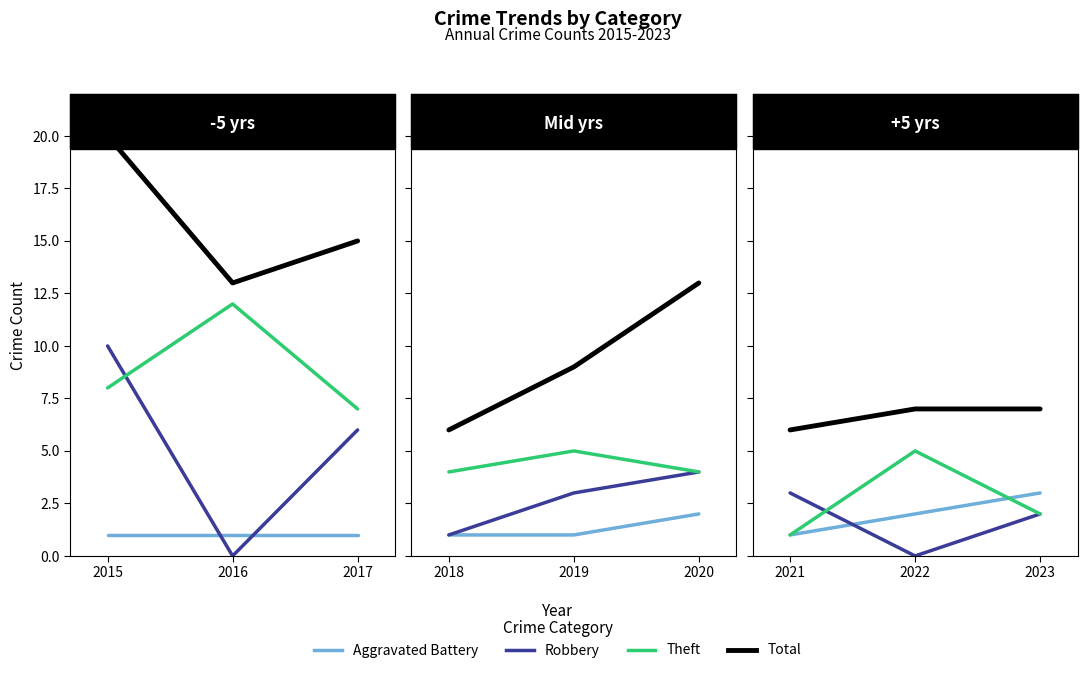

Between 2021 and 2022, which is larger?

2022